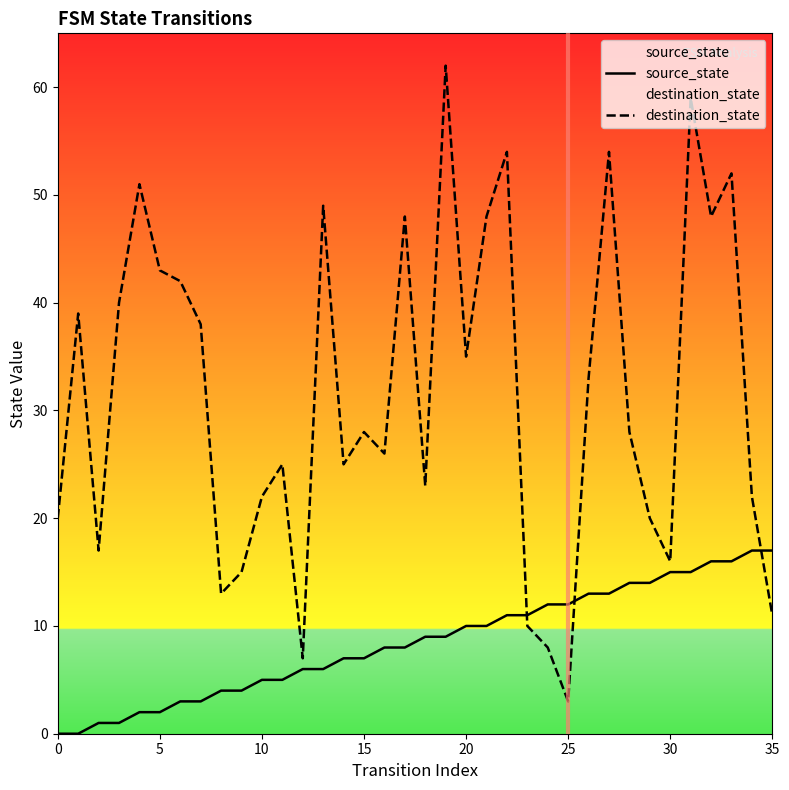

What is the greatest value displayed?

62